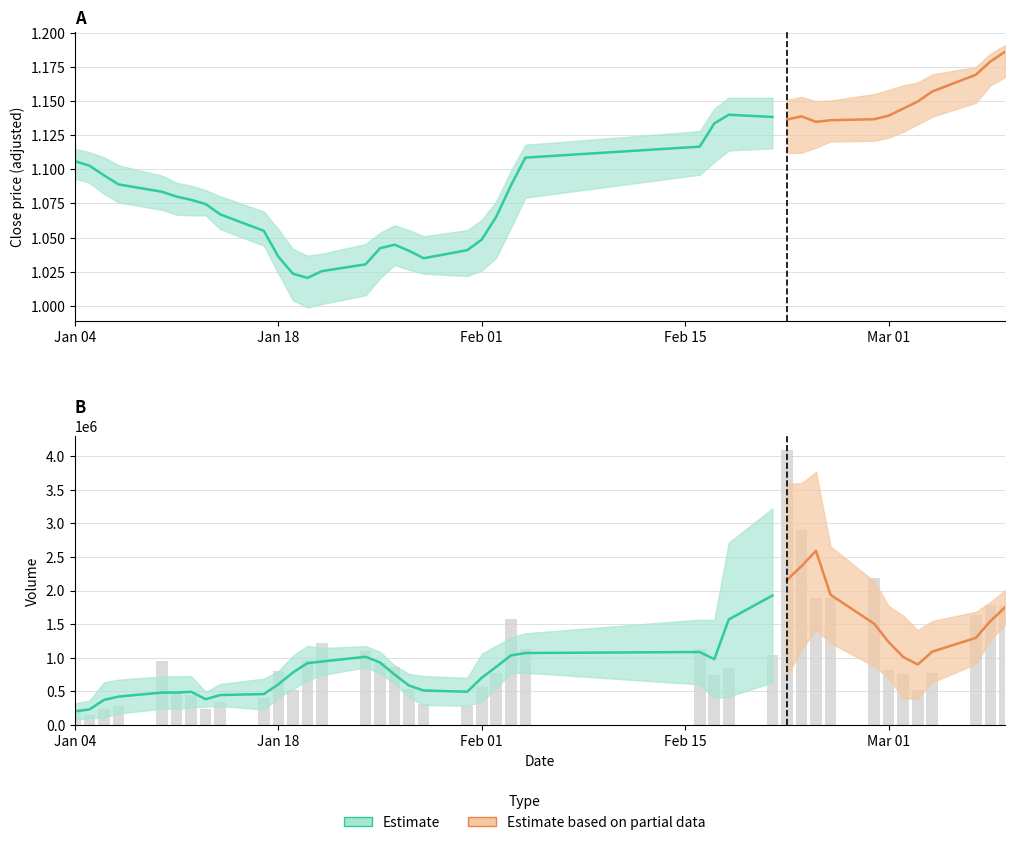

Is it true that volume equals 1889790.0 at 30?

True